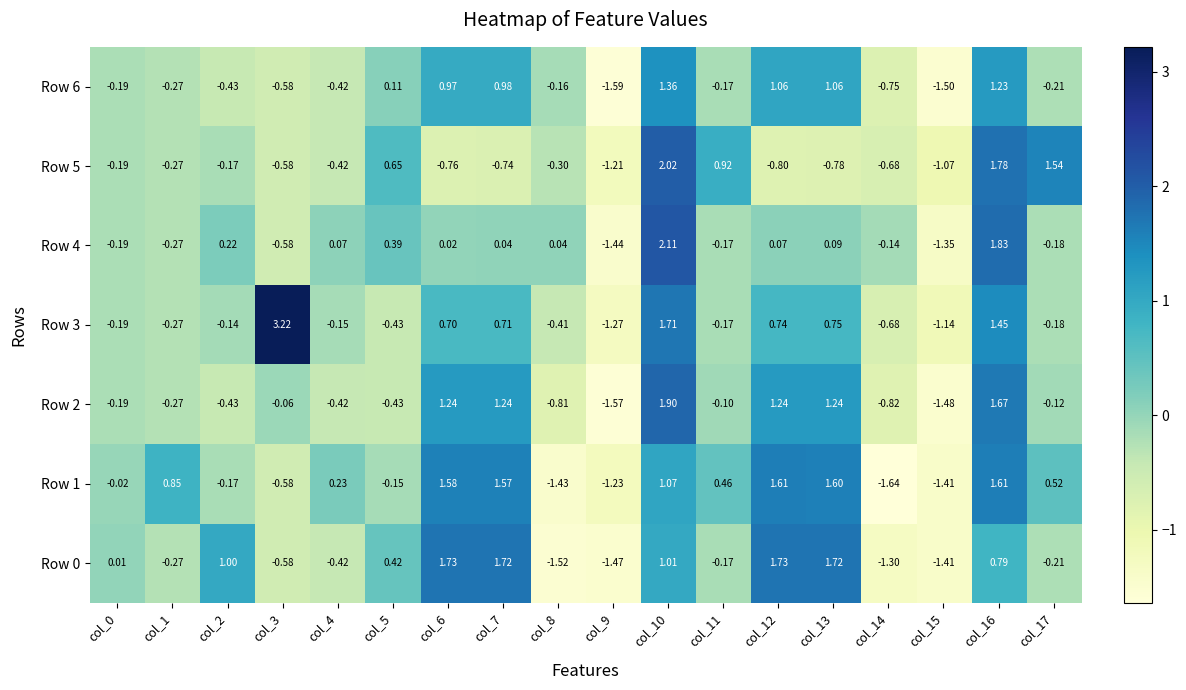

Is the value of Row 6 at col_3 greater than the value of Row 4 at col_11?

No